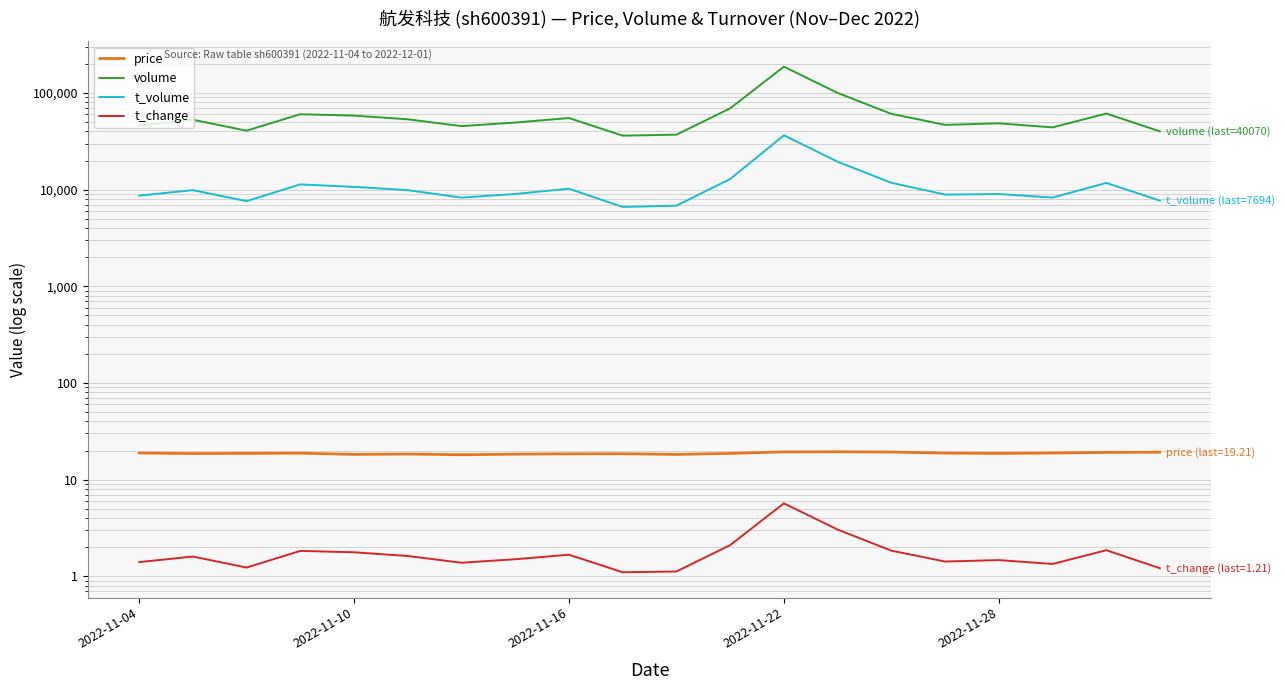

List the series in order of their peak value, lowest first.

t_change, price, t_volume, volume